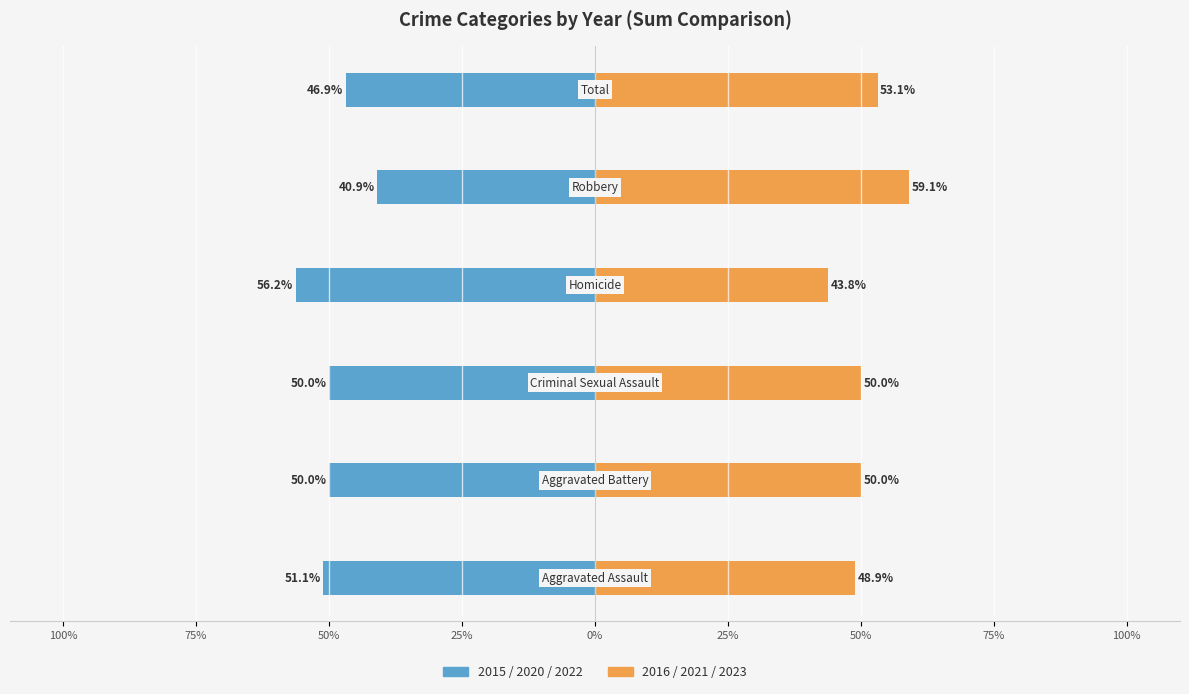

Count the number of data series in this chart.

2